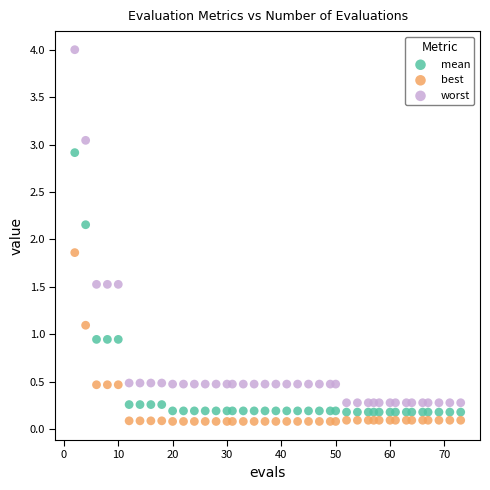

Which series has the largest Y range (max minus min)?

worst